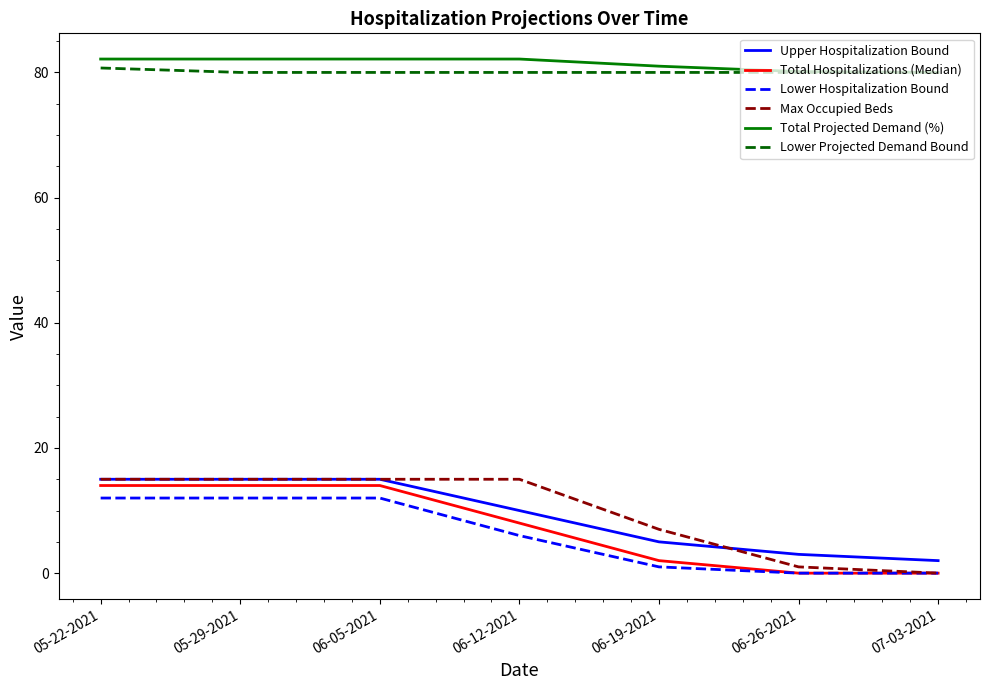

Which series has the widest spread of values?

Max Occupied Beds